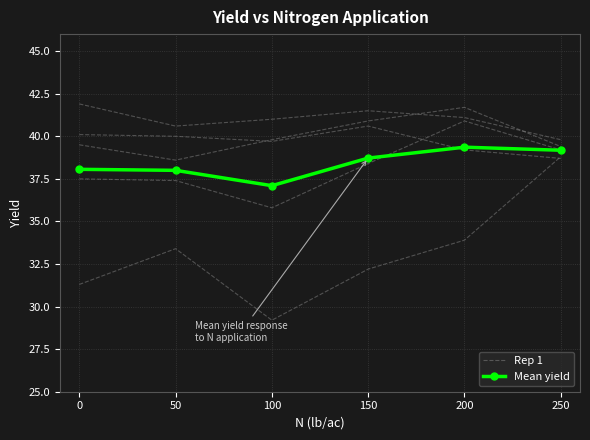

What is the maximum value for Rep 1?

38.8